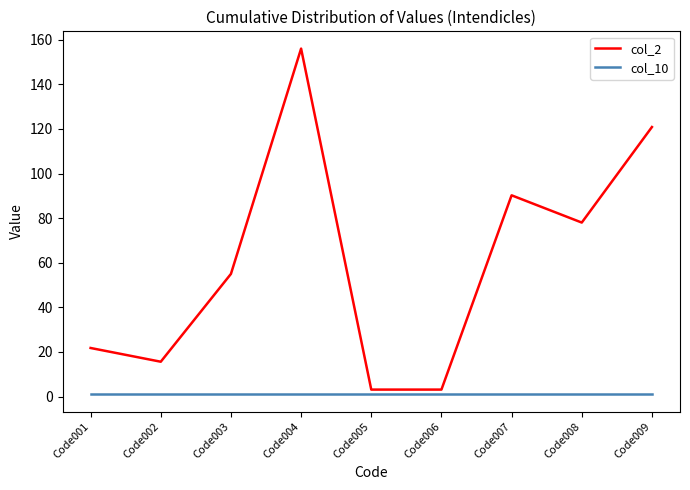

True or false: col_10 and col_2 cross at least once.

False